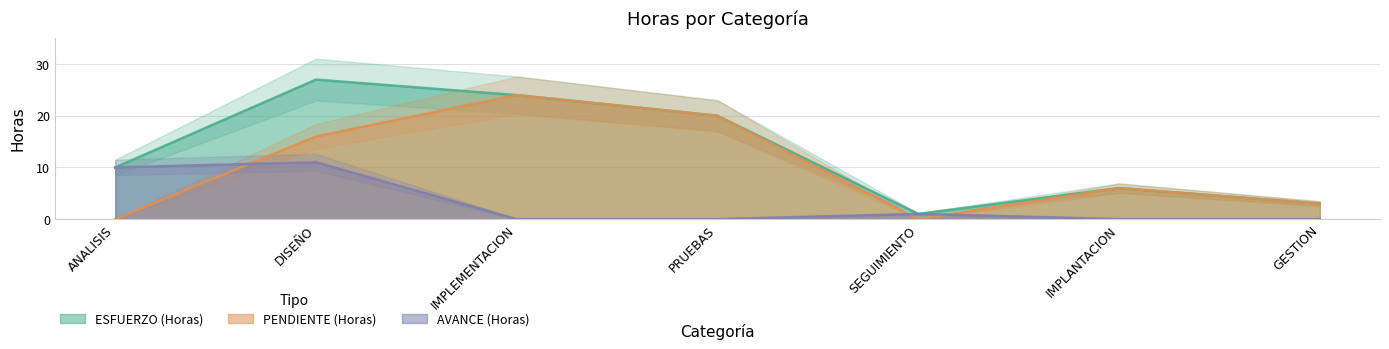

How many series are shown in this chart?

3